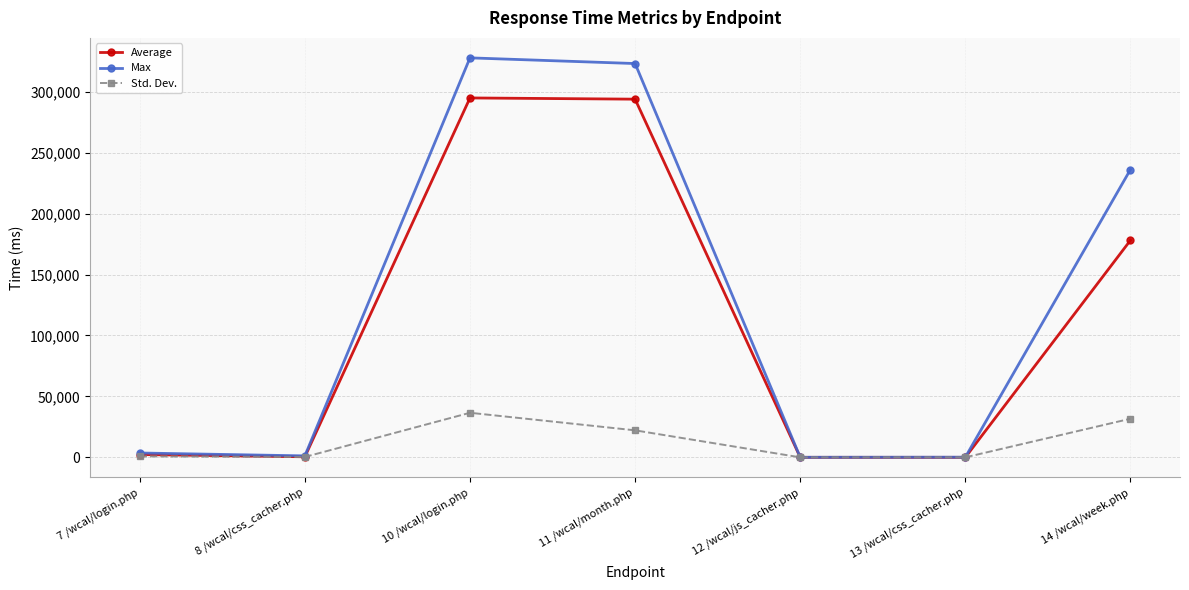

What is the label of the 5th point from the left?

12 /wcal/js_cacher.php